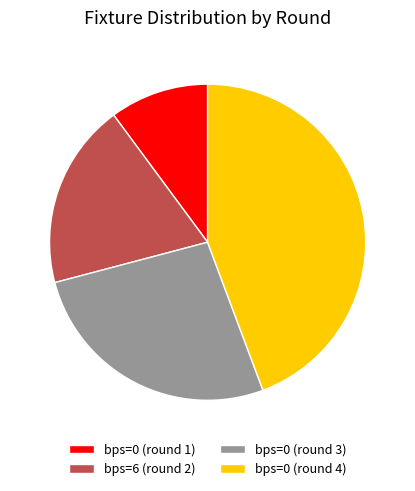

True or false: bps=6 (round 2) accounts for 19% of the total.

True